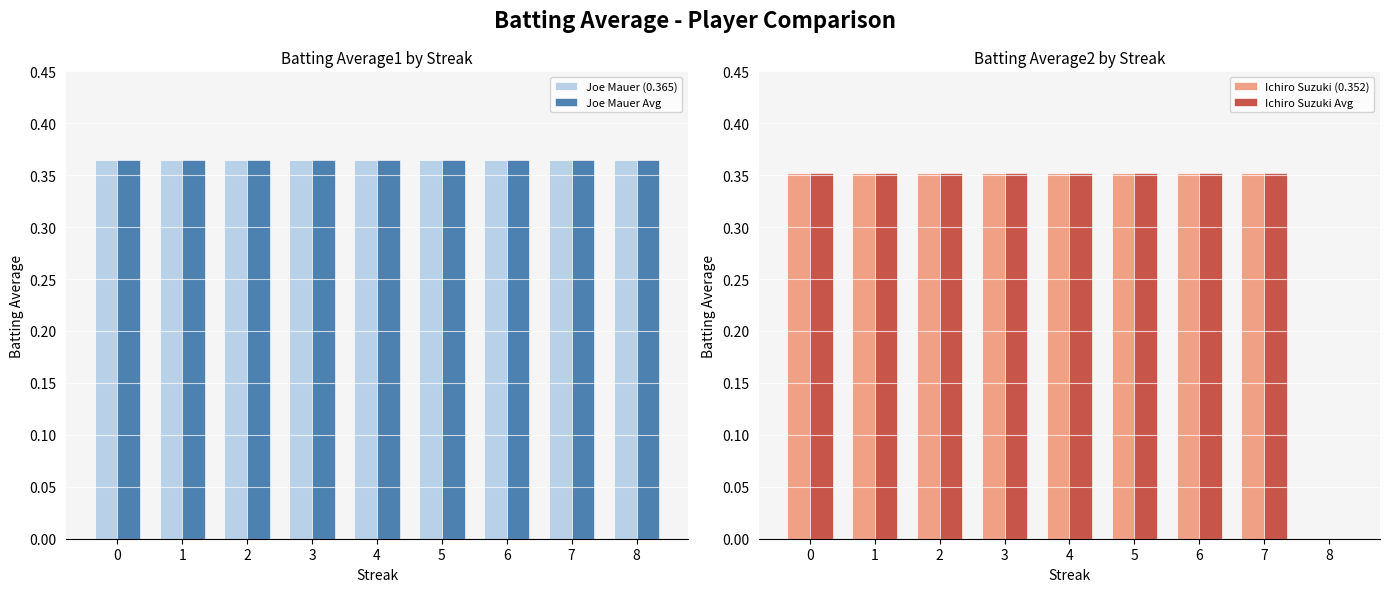

Rank the series by their maximum value, from highest to lowest.

Joe Mauer (0.365), Joe Mauer Avg, Ichiro Suzuki (0.352), Ichiro Suzuki Avg